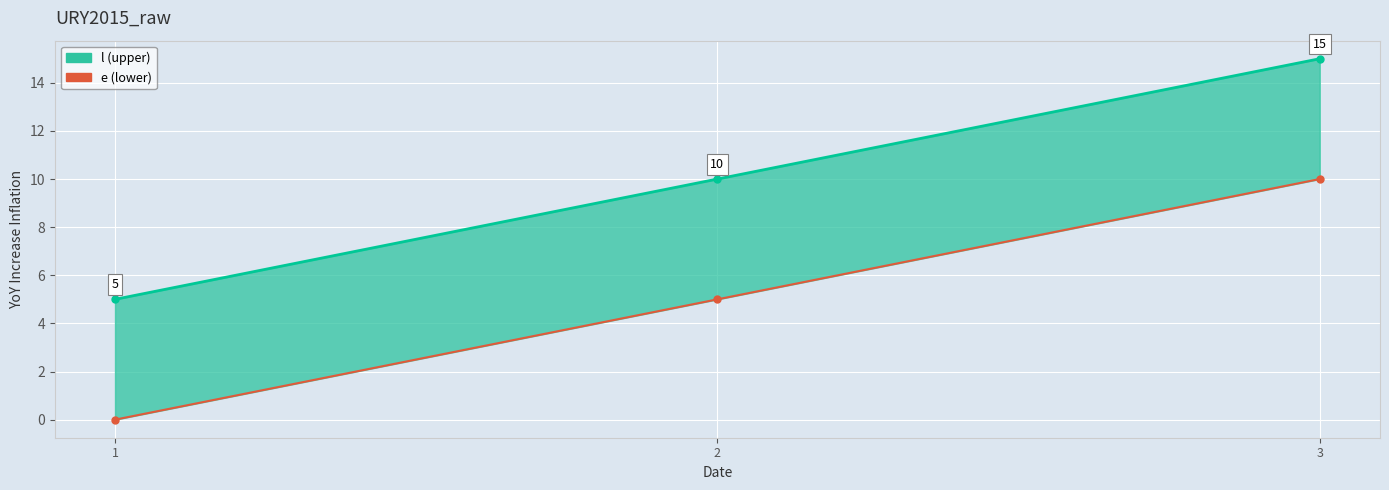

Is the value of e at 3 greater than the value of l at 2?

No